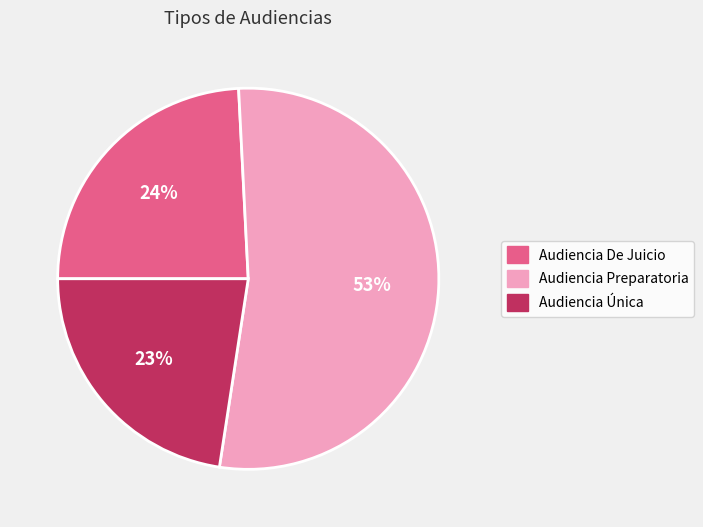

How many slices are in this pie chart?

3